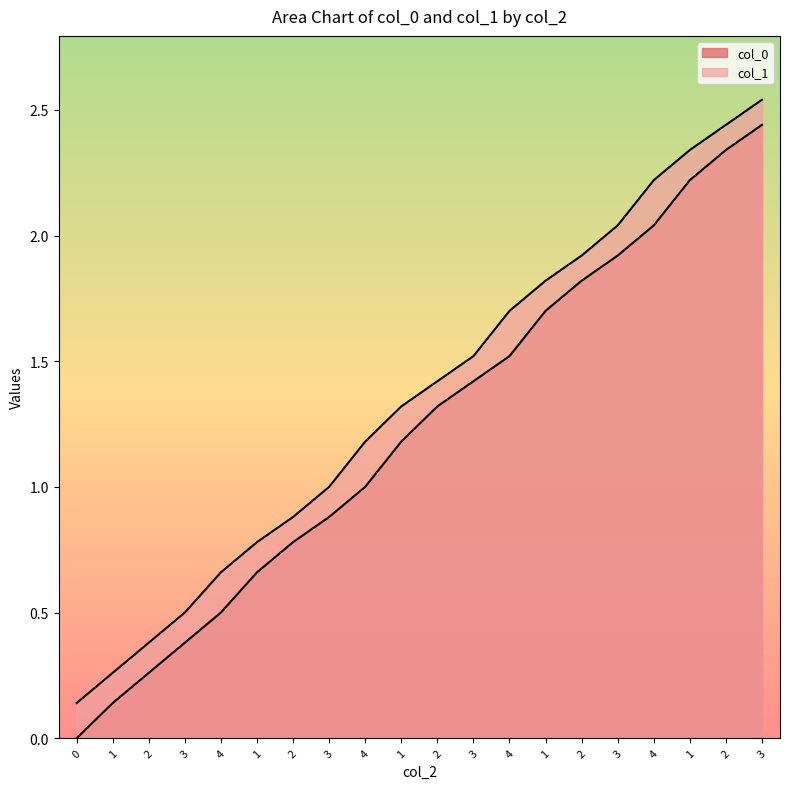

True or false: col_1 and col_0 intersect in this chart.

False